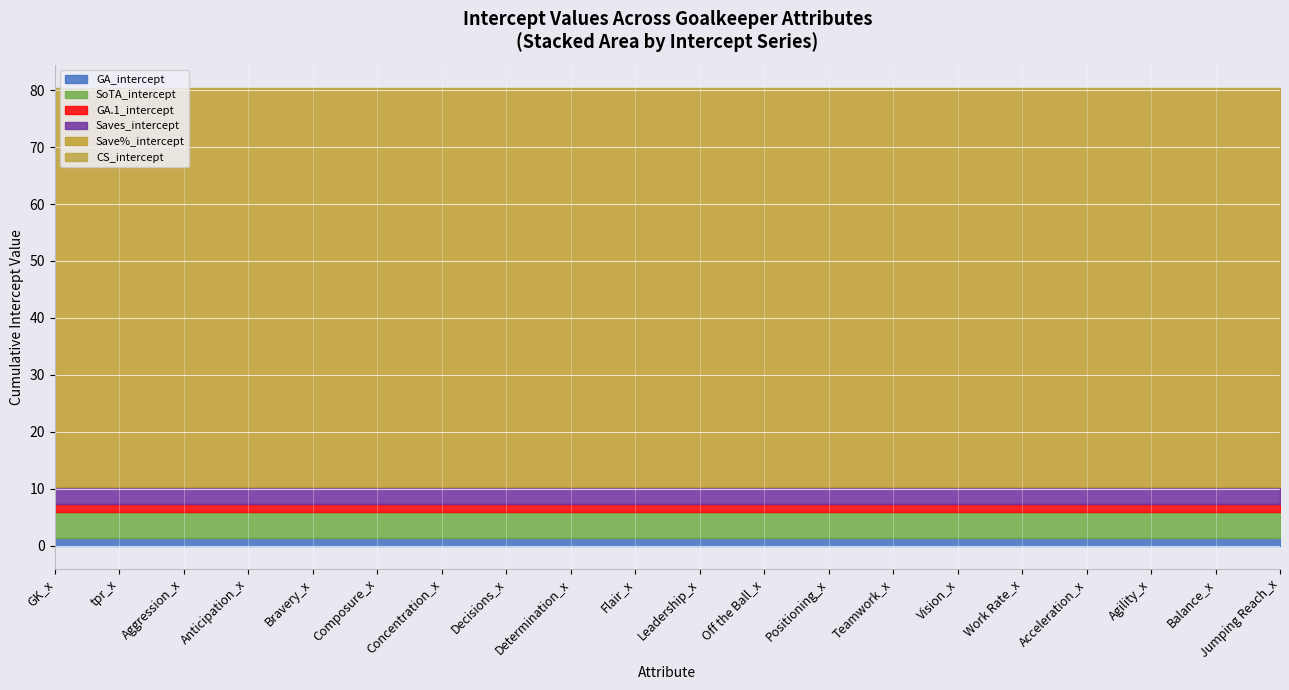

Which category has the lowest value across all series?

GK_x